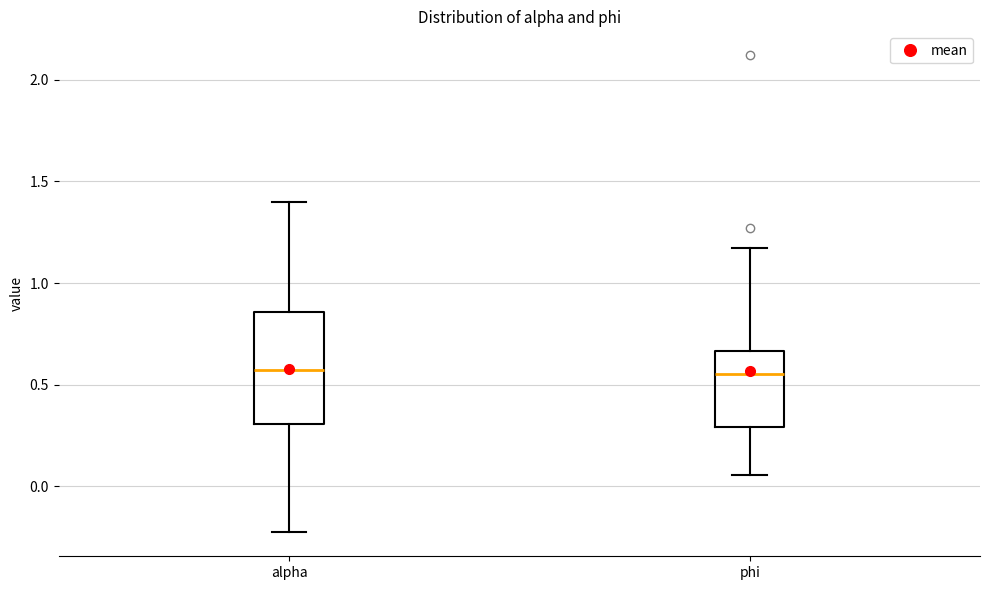

Reading left to right, transcribe this box plot: for each box, give where its median line is, the range the box spans, and where its two whiskers end, as read against the y-axis. The values are not printed on the chart, so give them approximately, as read against the axis.

alpha: median 0.55, box 0.30 to 0.85, whiskers -0.25 to 1.40
phi: median 0.55, box 0.30 to 0.65, whiskers 0.05 to 1.20